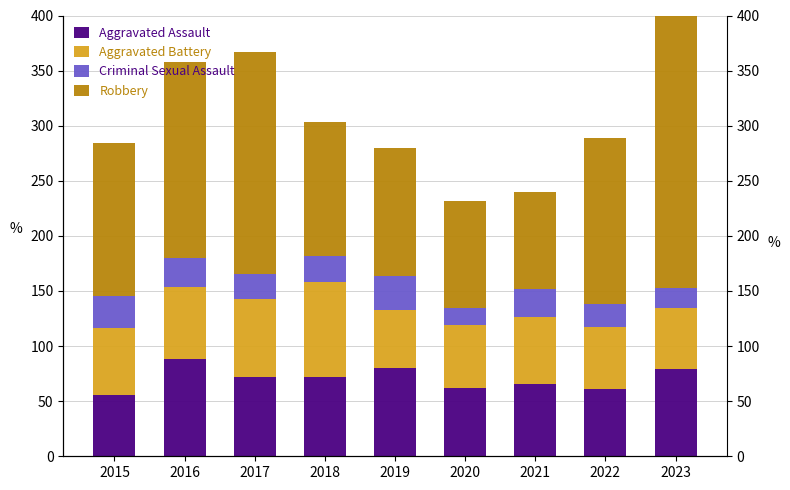

Are the bars horizontal?

No